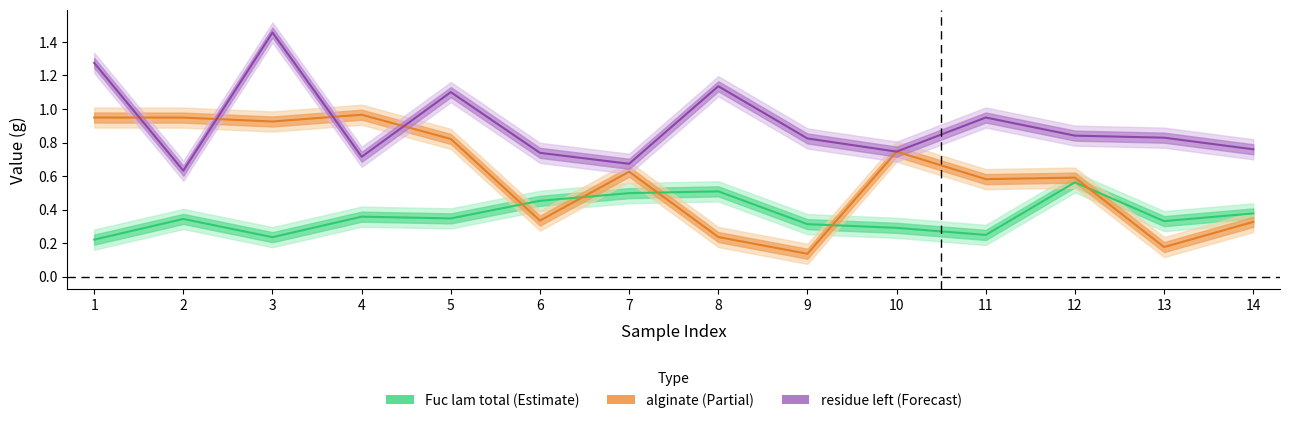

Read the residue left value at 8.

1.1